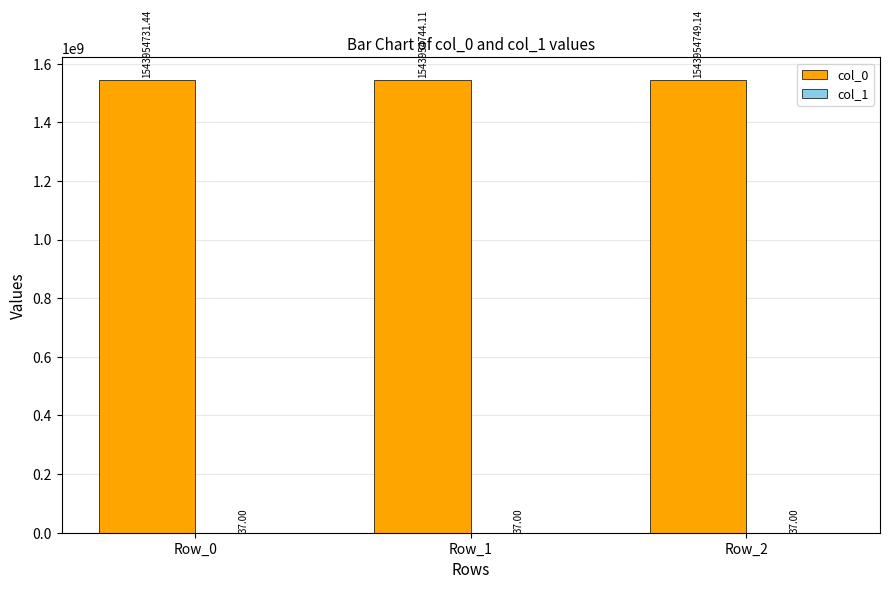

Which series changed the most between Row_0 and Row_1?

col_0